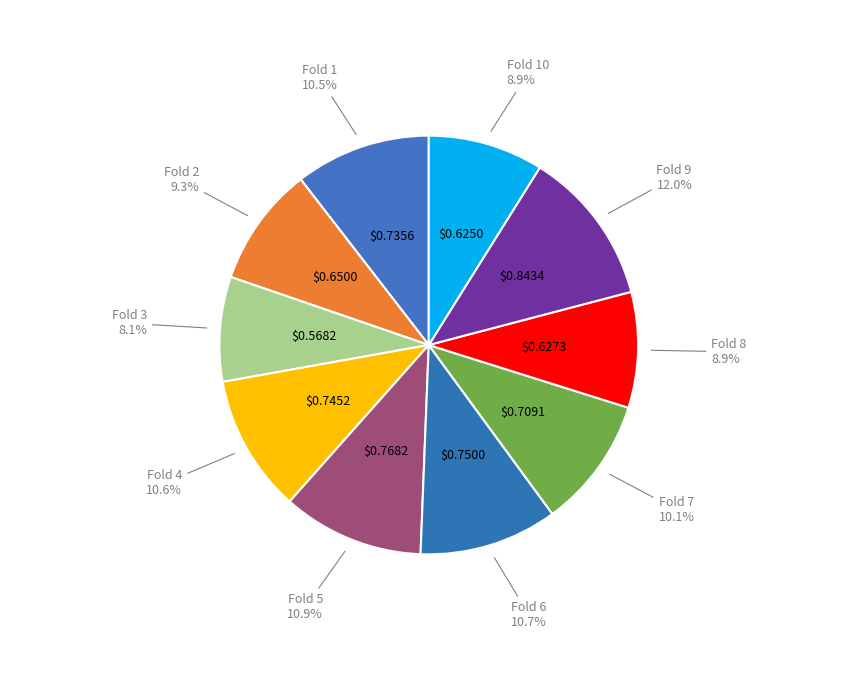

Count the number of slices in the pie.

10